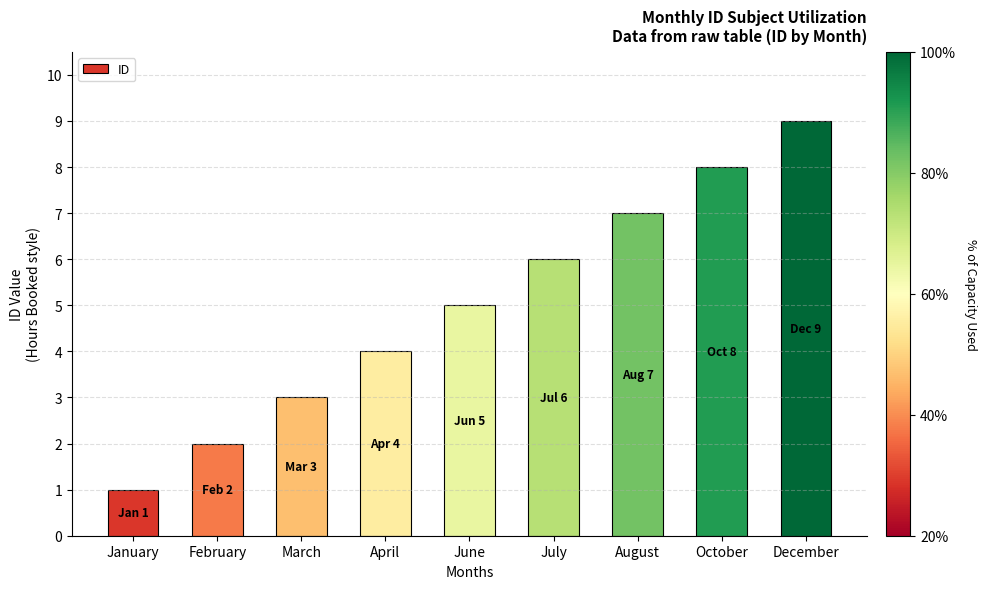

Which has a higher value, August or July?

August